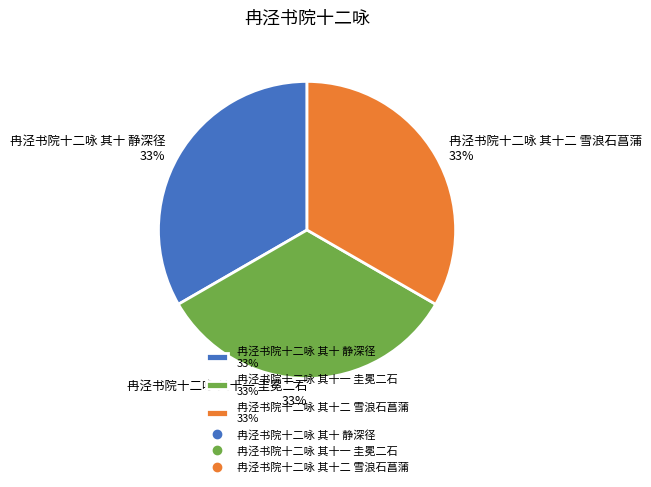

What percentage is the 冉泾书院十二咏 其十二 雪浪石菖蒲 33% slice, to the nearest percent?

33%